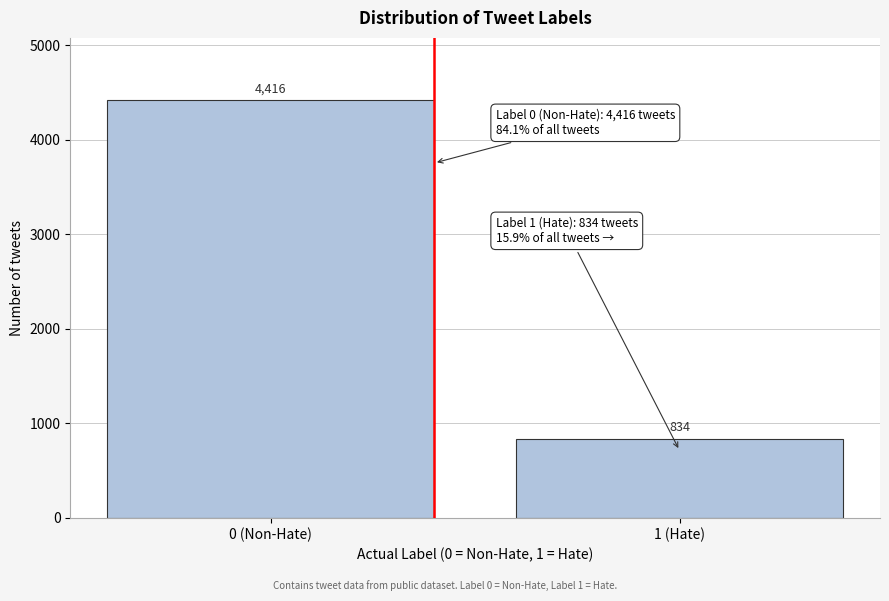

Reading left to right, what are all the values shown in this chart?

4416	834